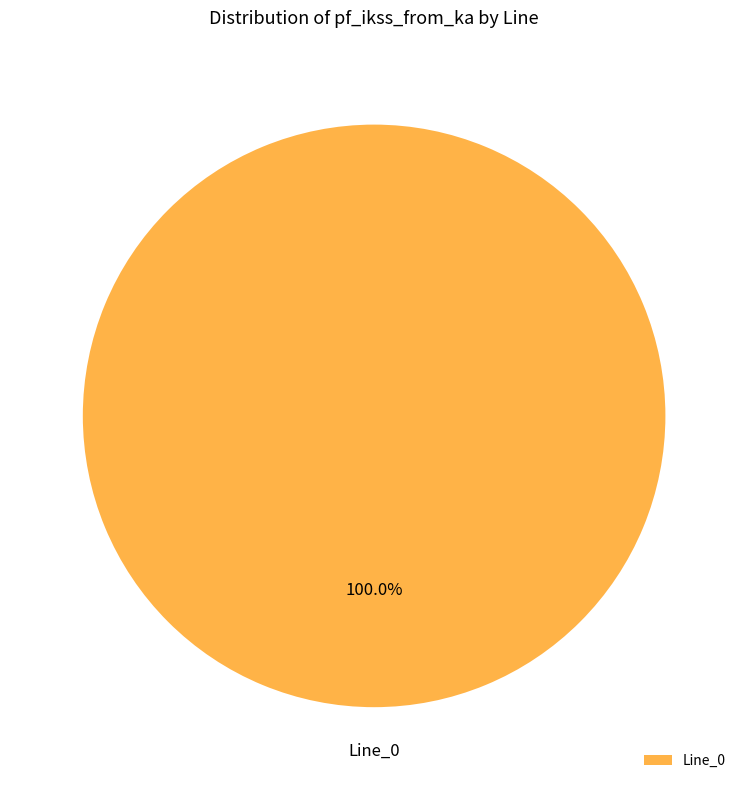

How many segments does this pie chart have?

1